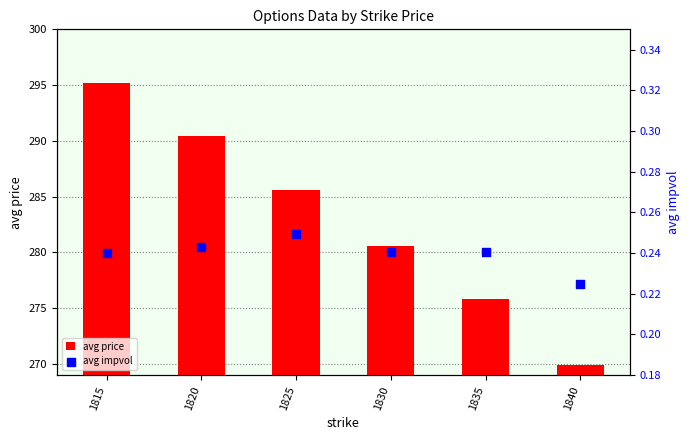

Which series reaches the minimum Y coordinate?

avg impvol